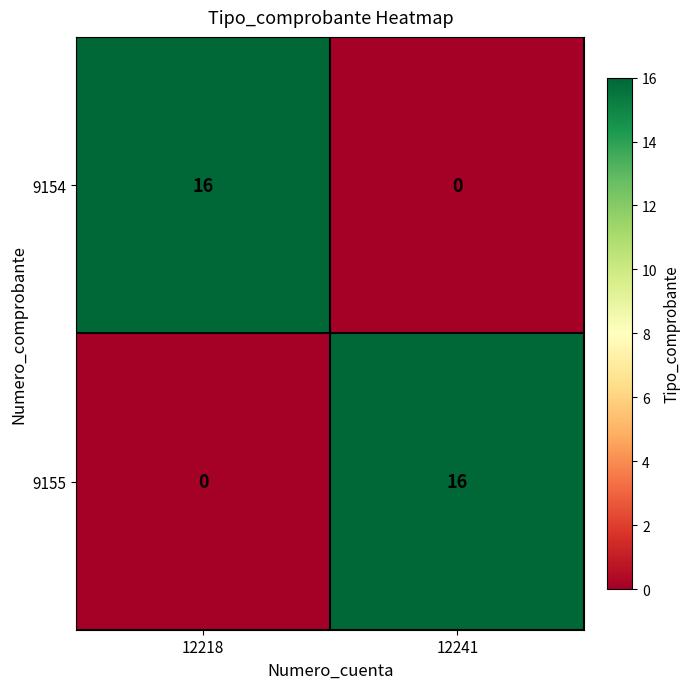

Reading right to left, list all the values displayed in this chart.

9154: 12241=0	12218=16
9155: 12241=16	12218=0